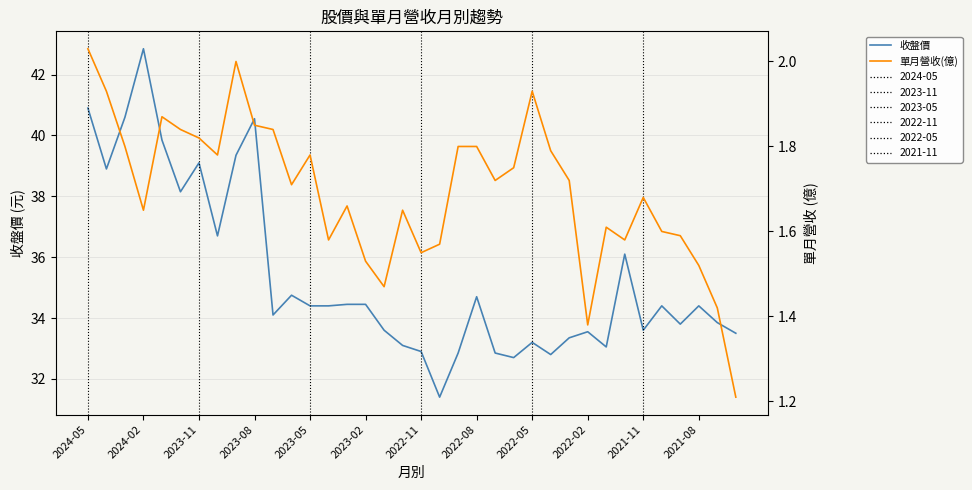

What is the value of the 單月營收(億) point at the 33rd from the left?

1.6